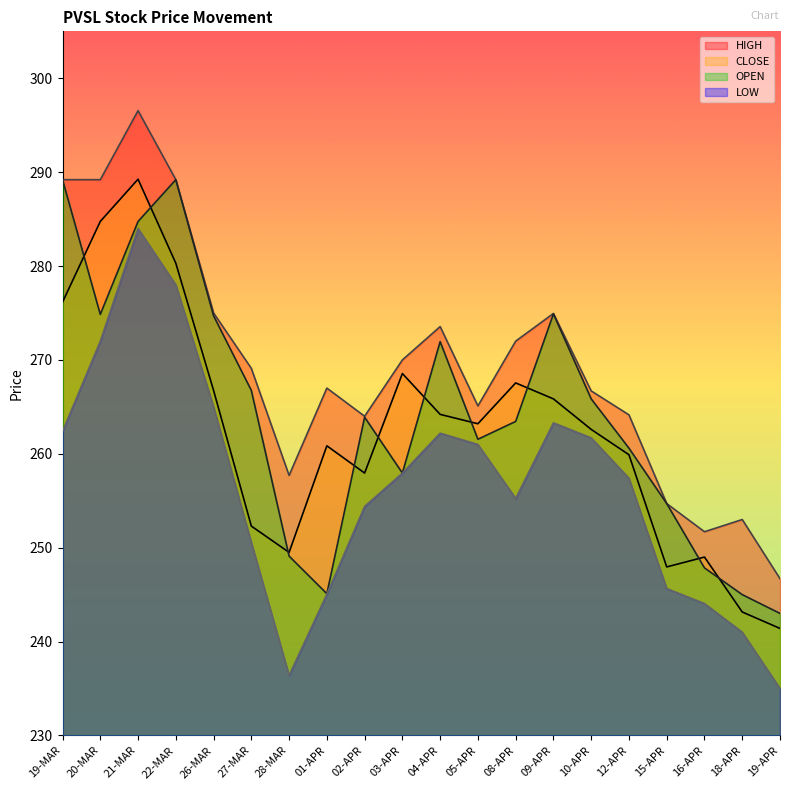

True or false: HIGH and LOW cross at least once.

False